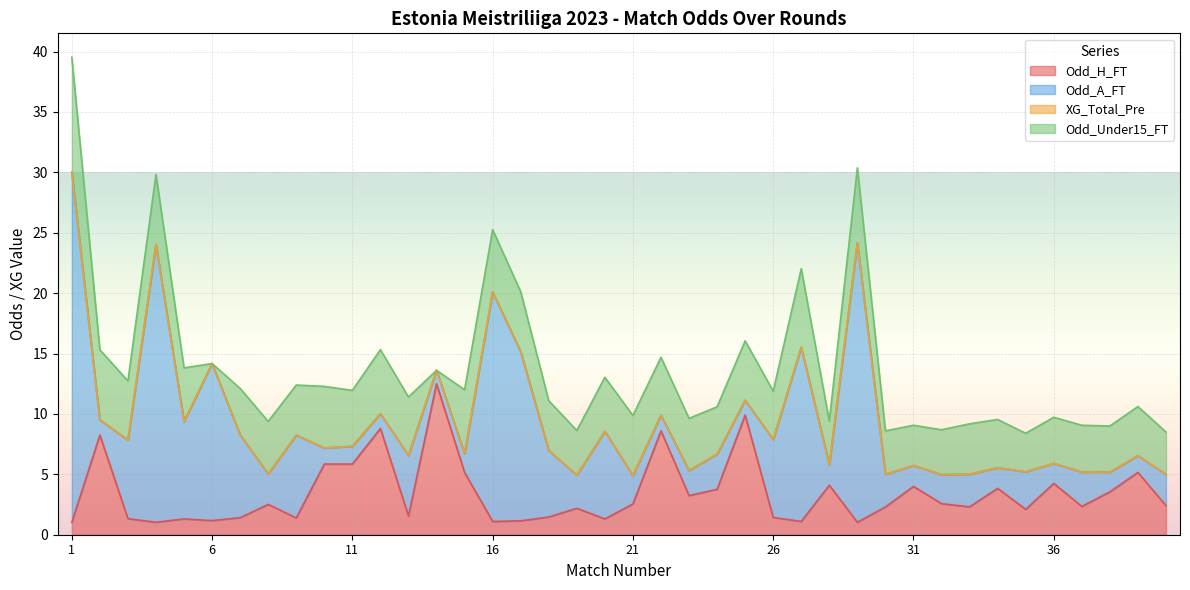

What is the total value across all series at 20?

13.0